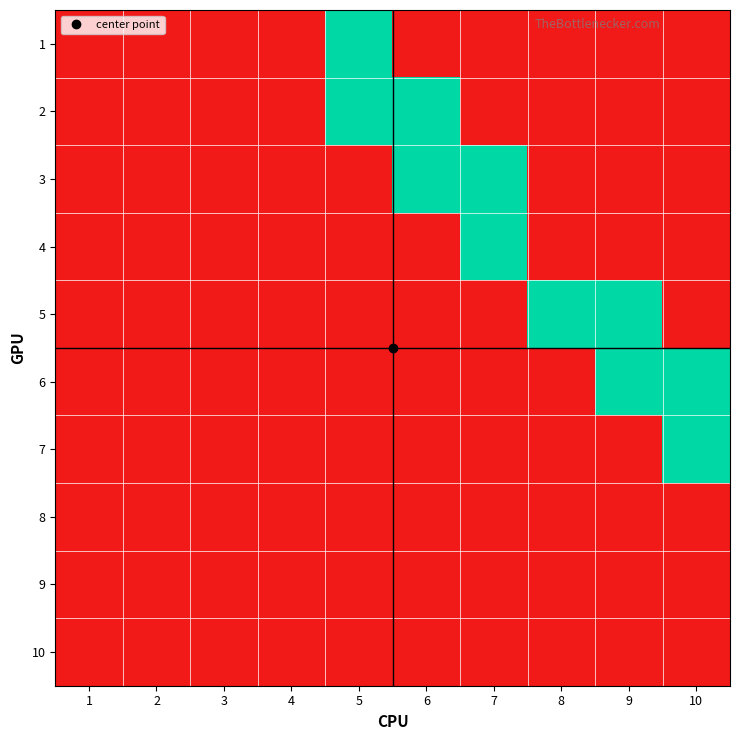

Rank the series at 3 from highest to lowest value.

1, 2, 3, 4, 5, 6, 7, 8, 9, 10